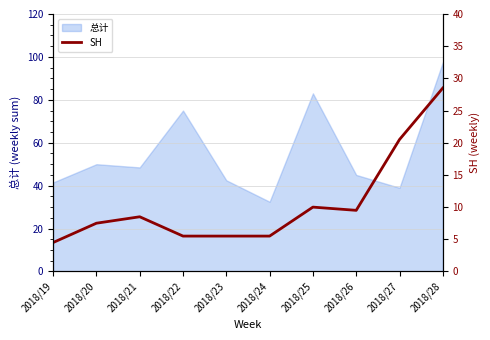

What is the maximum value shown in the chart?

28.5